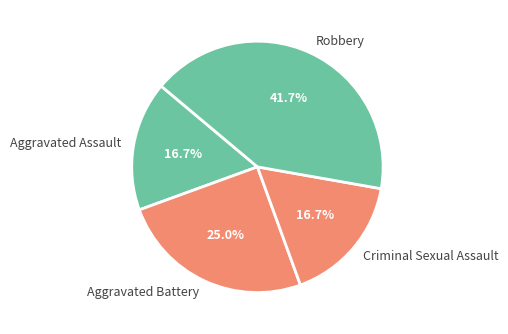

To the nearest percent, what is the combined percentage of Aggravated Battery and Criminal Sexual Assault?

42%